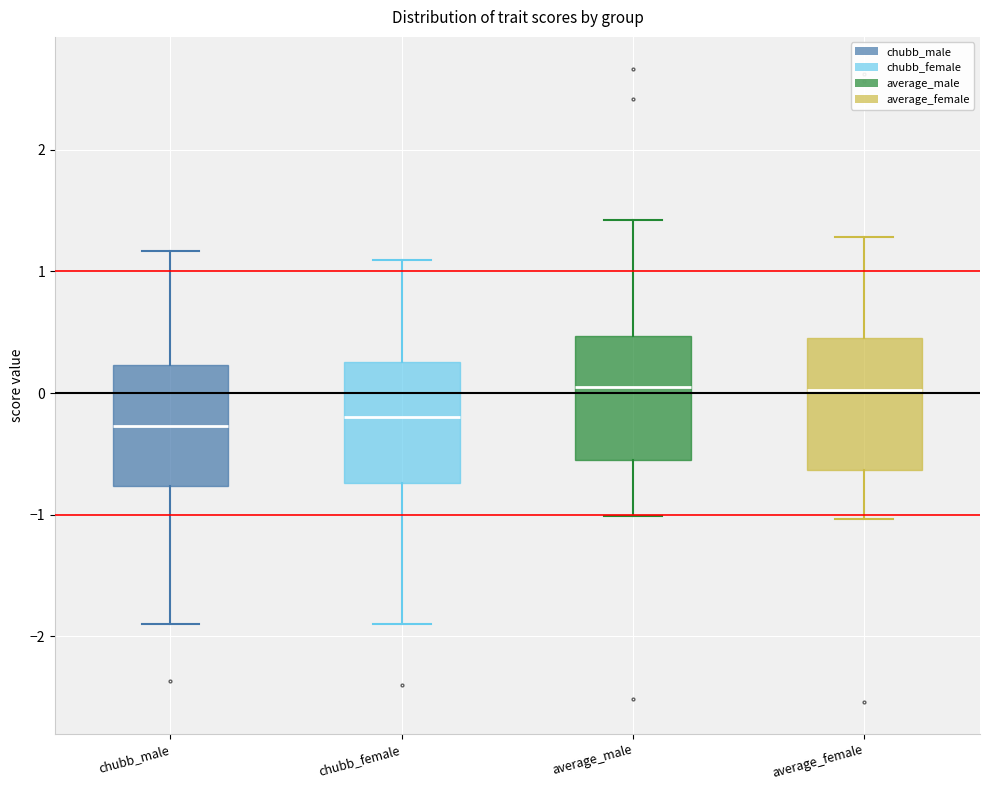

Where does the lower whisker of the box for chubb_male end on the y-axis? The values are not printed on the chart, so give them approximately, as read against the axis.

-1.9